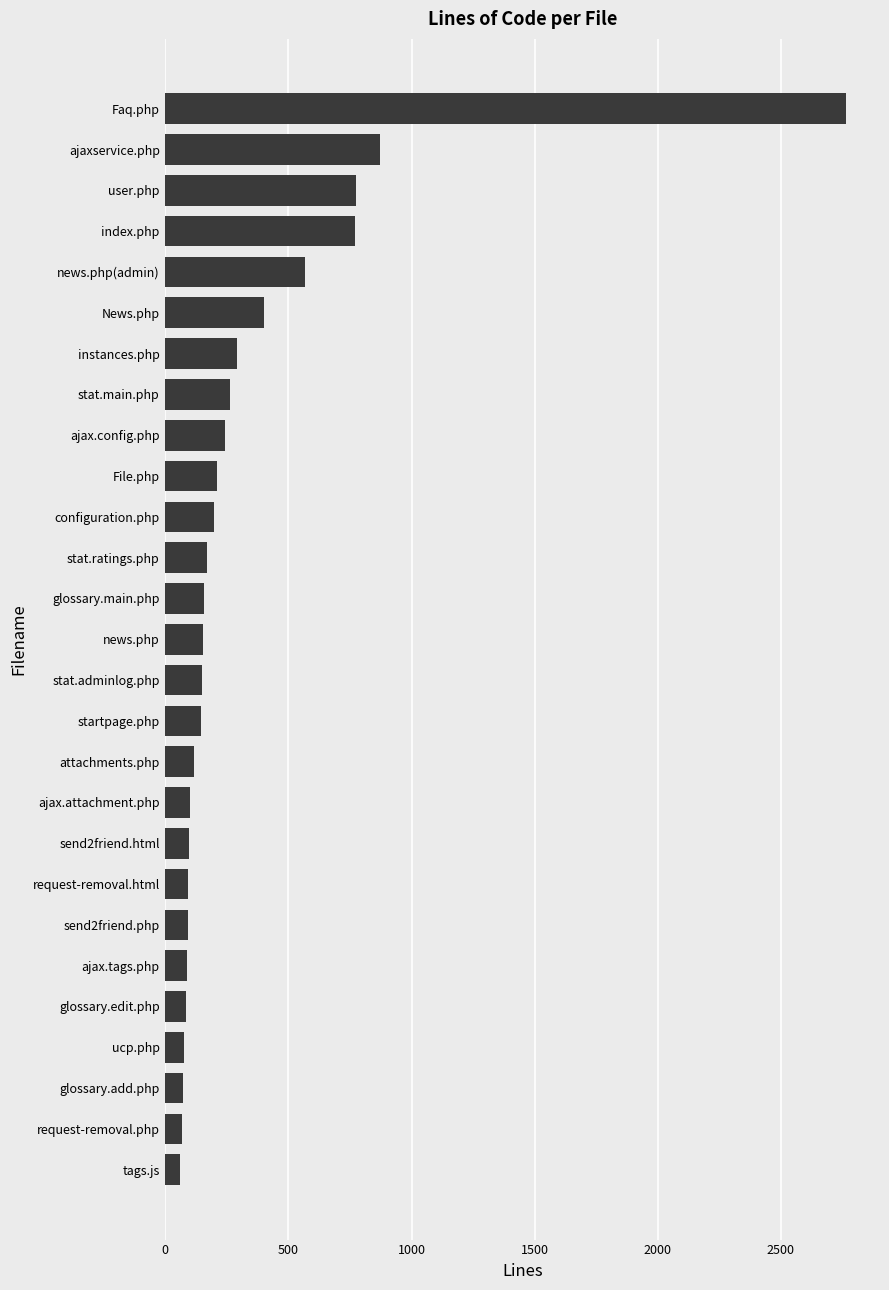

What is the change in value from request-removal.php to configuration.php?

+133